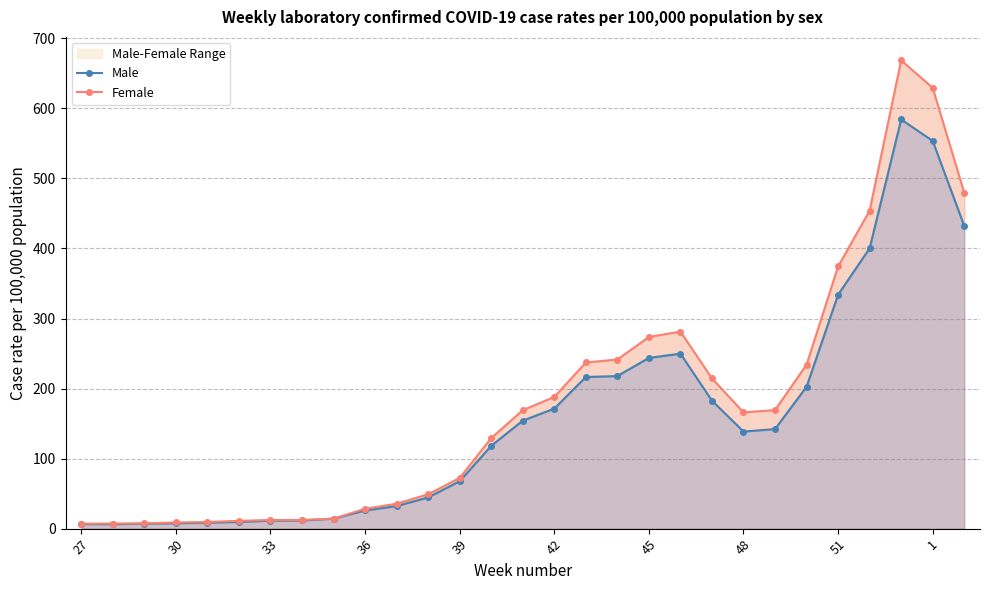

What is the sum of all Male values?

4595.2